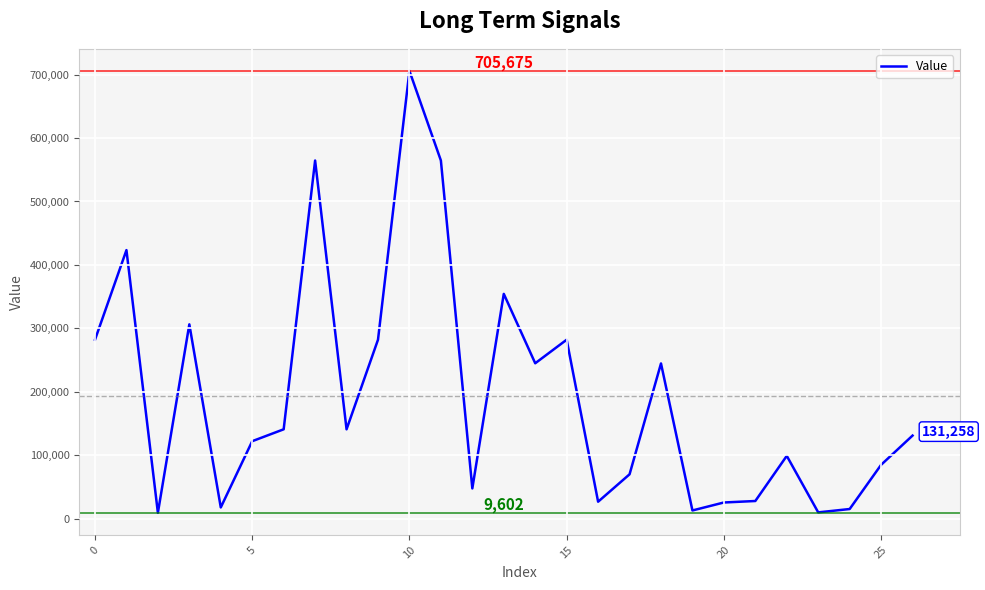

What is the difference between the maximum and minimum values?

696072.5